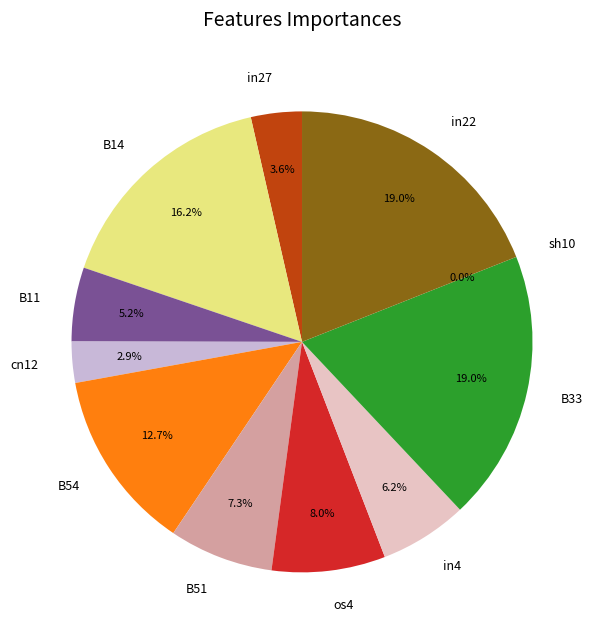

Is the sum of sh10 and in4 greater than half?

No